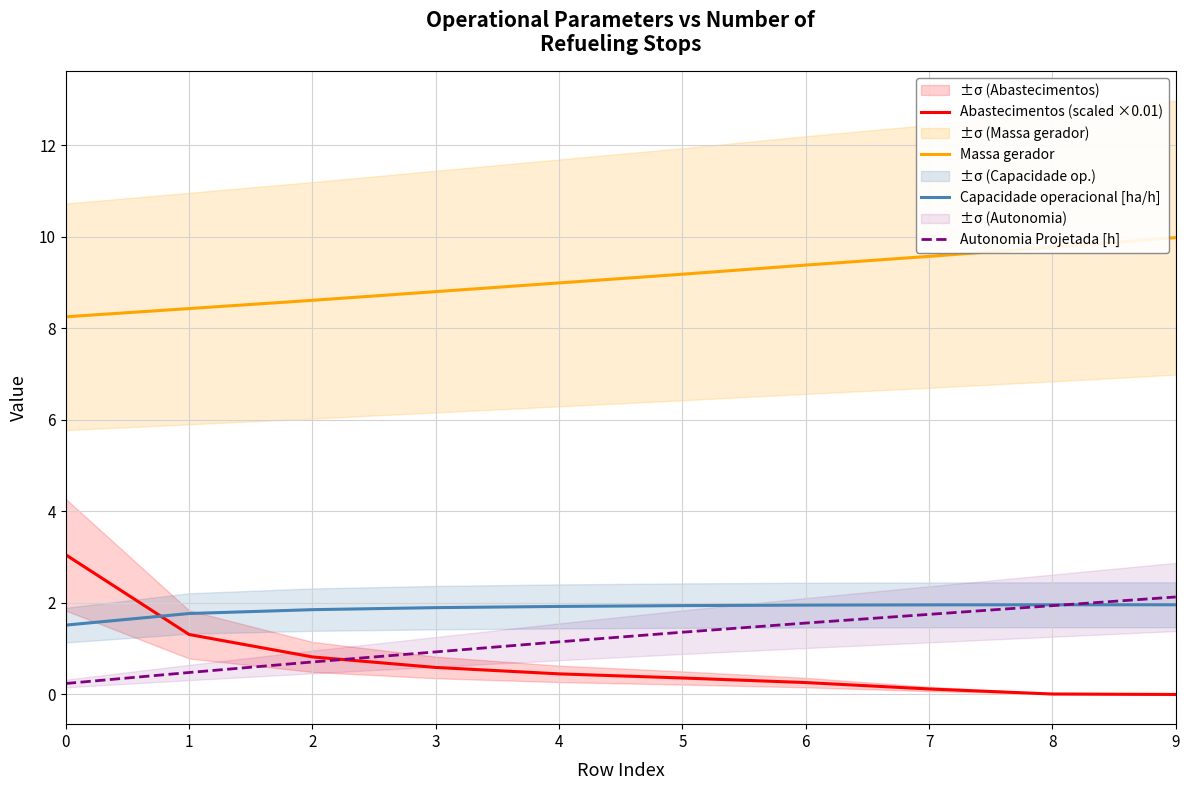

Does the chart display data point markers on the line(s)?

No